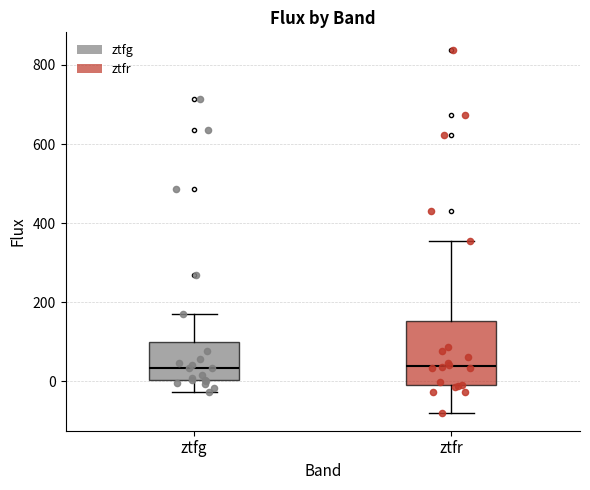

Reading left to right, read every box against the y-axis: the position of its median line, the range the box covers, and the ends of its whiskers. The values are not printed on the chart, so give them approximately, as read against the axis.

ztfg: median 40, box 0 to 100, whiskers -20 to 160
ztfr: median 40, box -20 to 160, whiskers -80 to 360